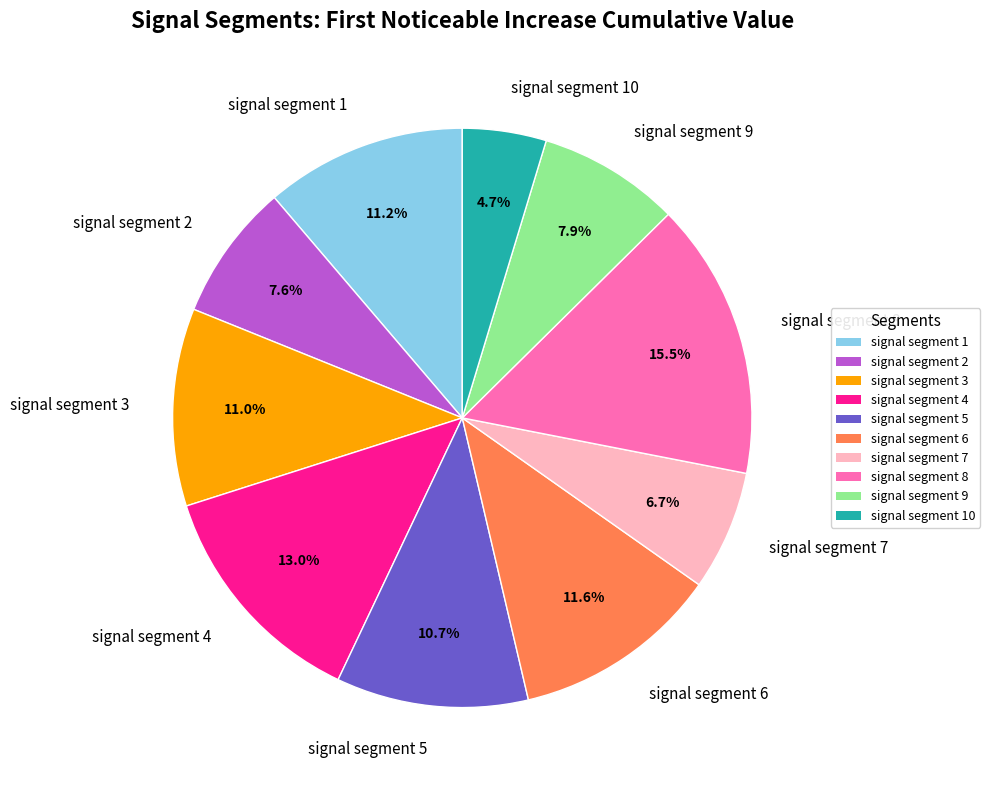

Does any single category account for the majority?

No